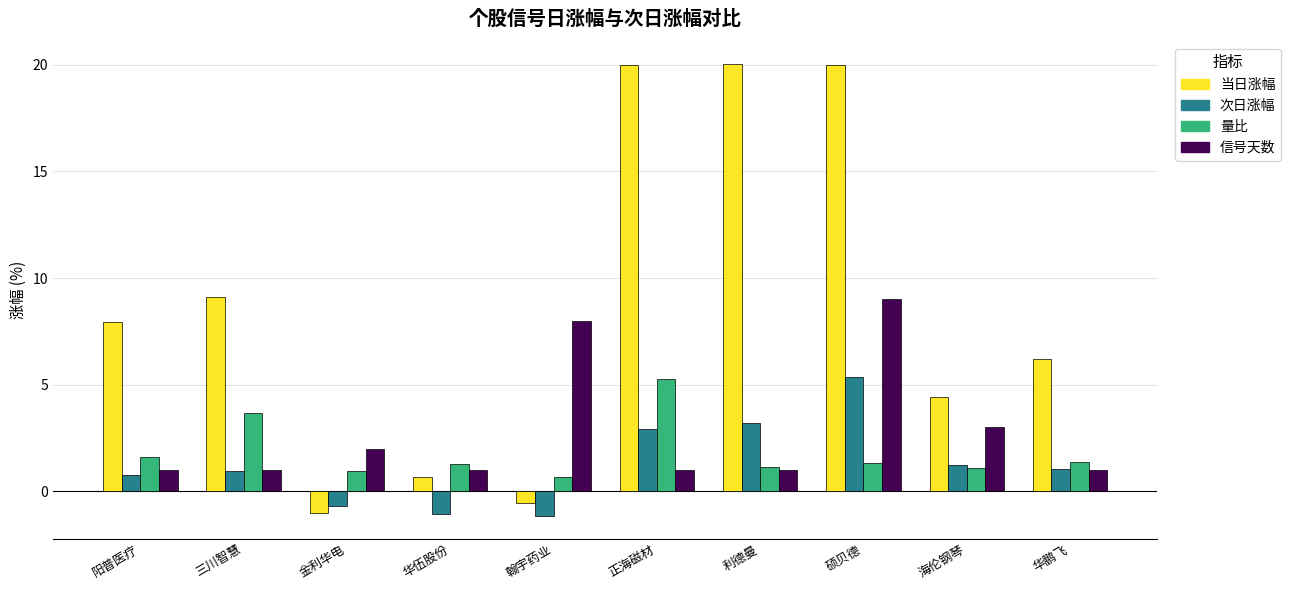

What position from the right is 三川智慧?

9